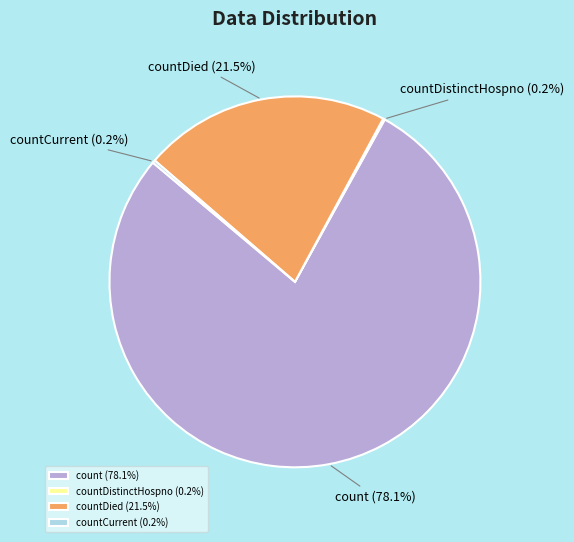

To the nearest percent, what is the difference between the count and countDied slice percentages?

57%